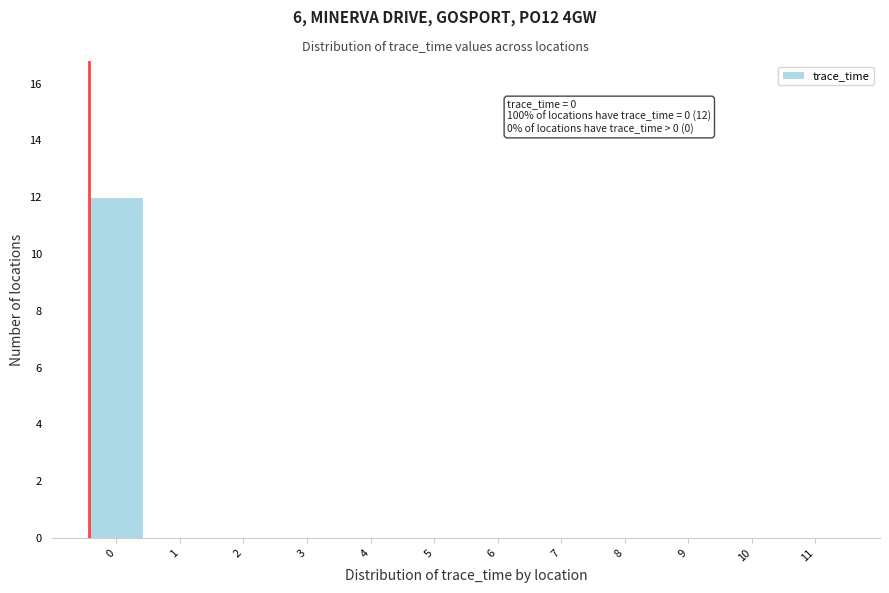

Reading left to right, transcribe all the data shown in this chart.

0=12	1=0	2=0	3=0	4=0	5=0	6=0	7=0	8=0	9=0	10=0	11=0